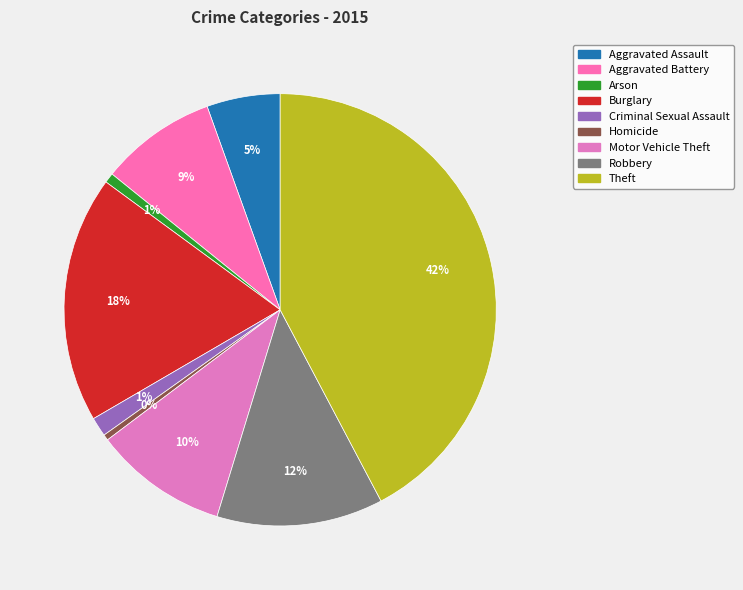

Rank the categories by value from lowest to highest.

Homicide, Arson, Criminal Sexual Assault, Aggravated Assault, Aggravated Battery, Motor Vehicle Theft, Robbery, Burglary, Theft